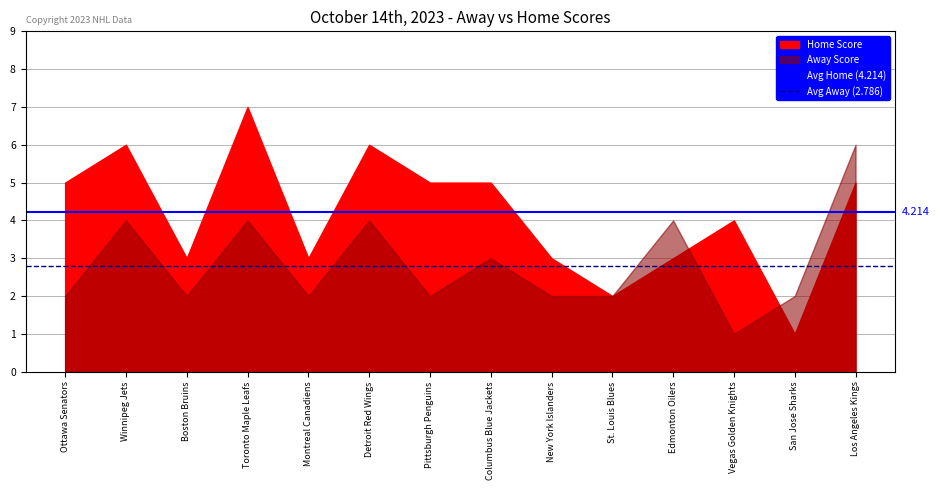

What is the lowest value of the Avg Home (4.214) series?

4.2